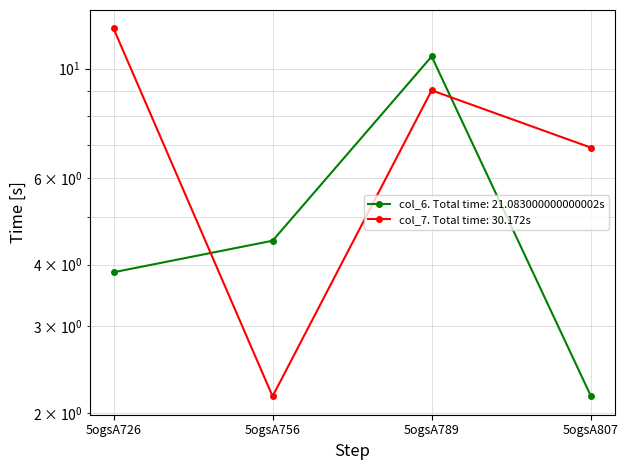

True or false: col_7 has a value of 3.6 at 5ogsA756.

False